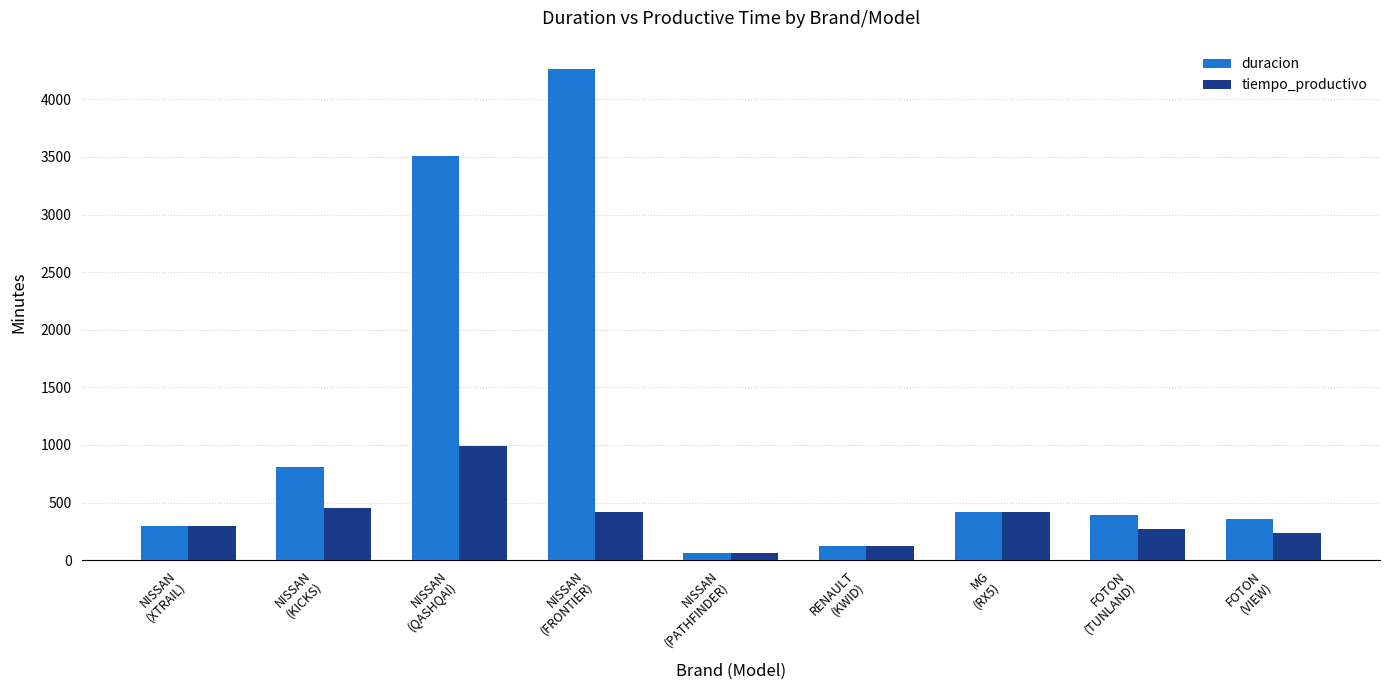

What is the label of the 6th bar from the right?

NISSAN
(FRONTIER)